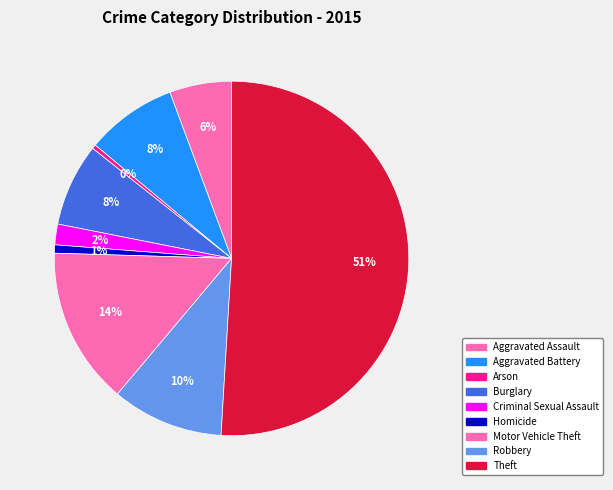

To the nearest percent, what portion does Robbery represent?

10%